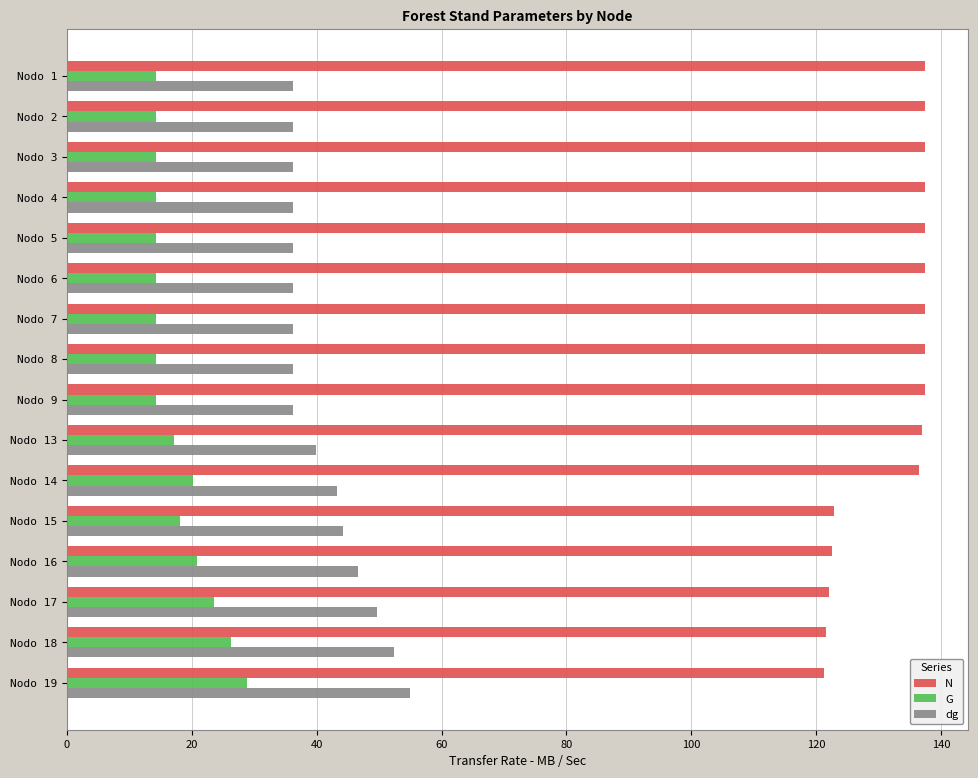

List the series in order of their peak value, highest first.

N, dg, G